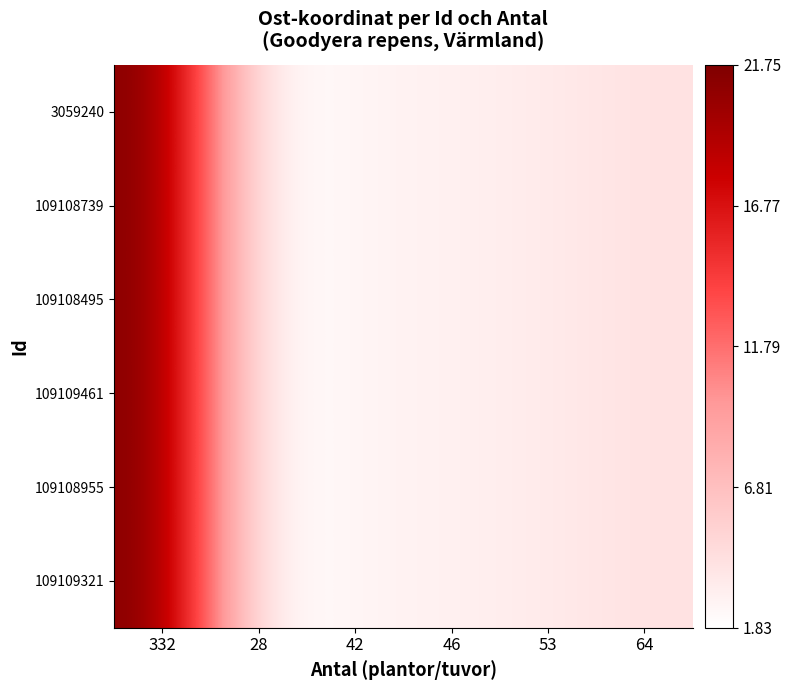

Which category has the highest value across all series?

332